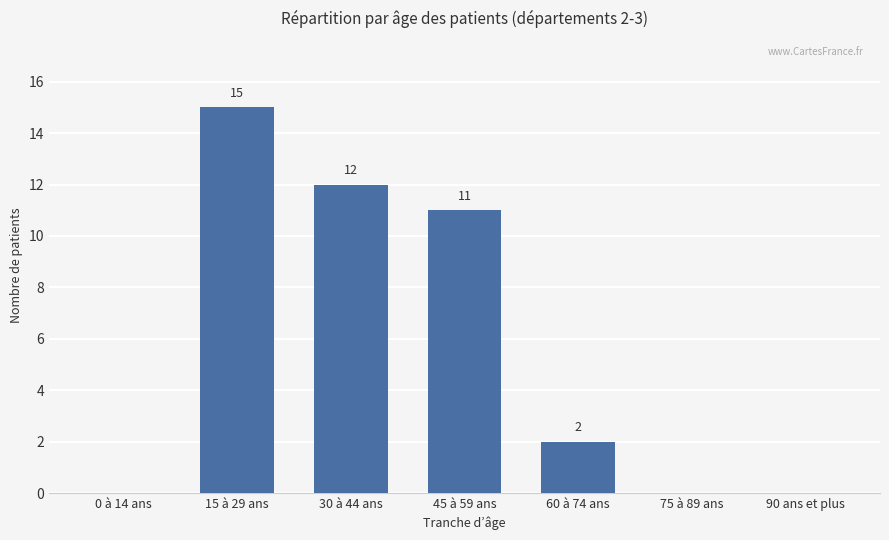

Reading right to left, list all the values displayed in this chart.

0	0	2	11	12	15	0